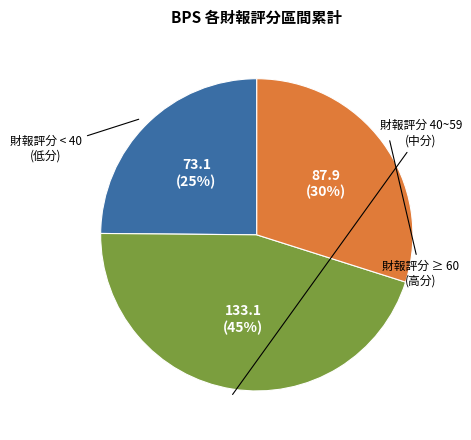

How many segments does this pie chart have?

3